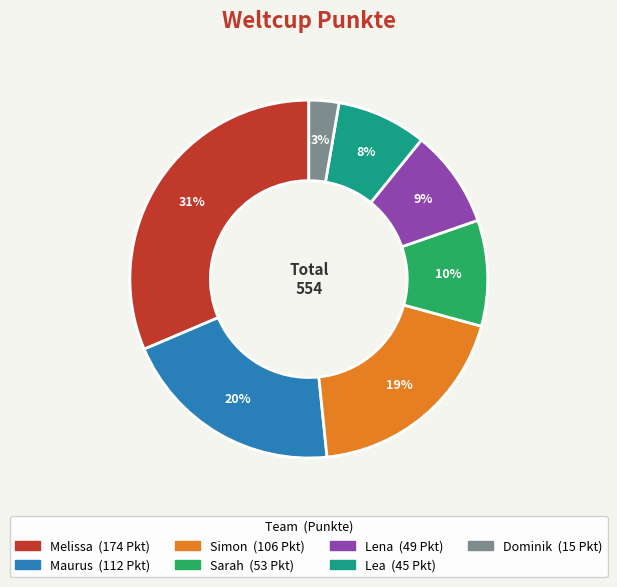

Does Melissa account for over 50% of the chart?

No